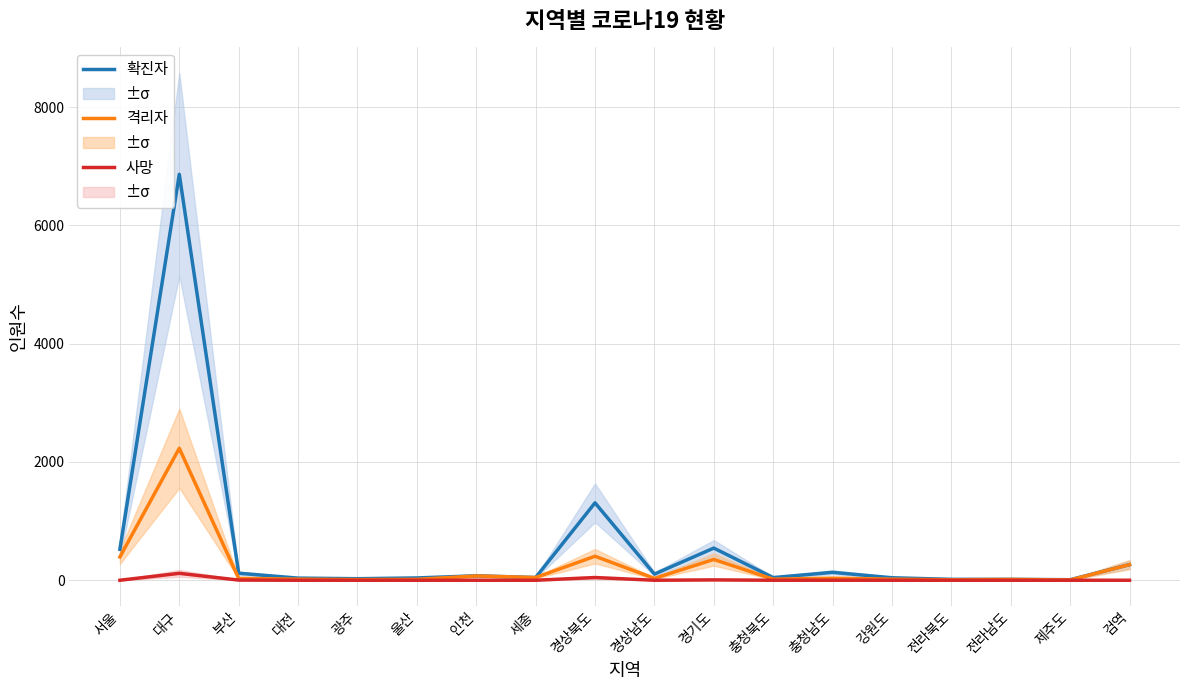

True or false: 사망 has more than 1 interior local peaks.

True